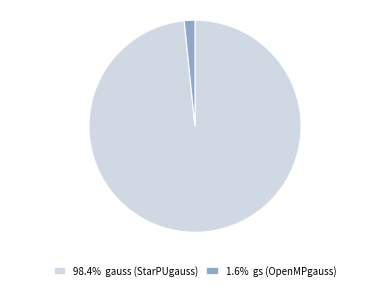

Rank the categories by value from highest to lowest.

gauss (StarPUgauss), gs (OpenMPgauss)